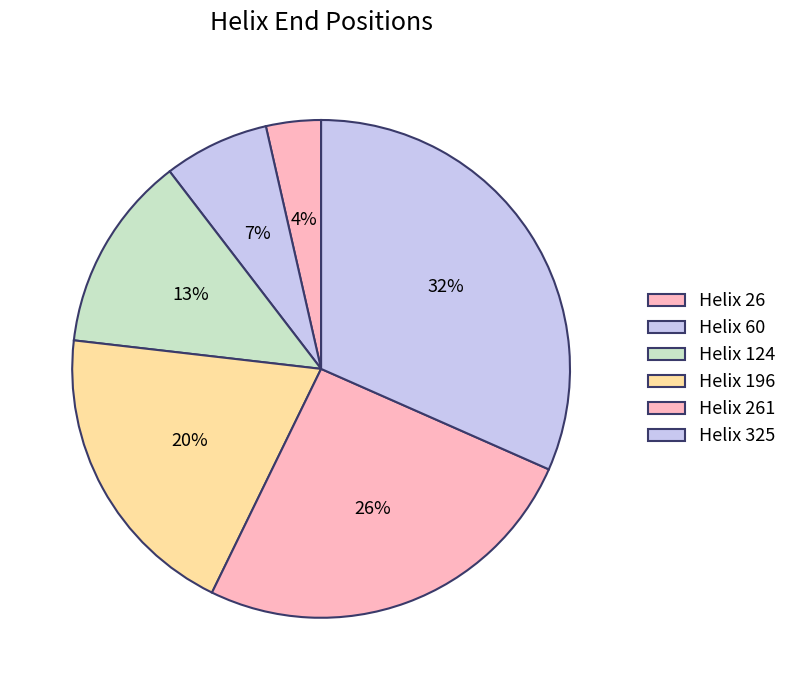

True or false: Helix 26 accounts for 1% of the total.

False